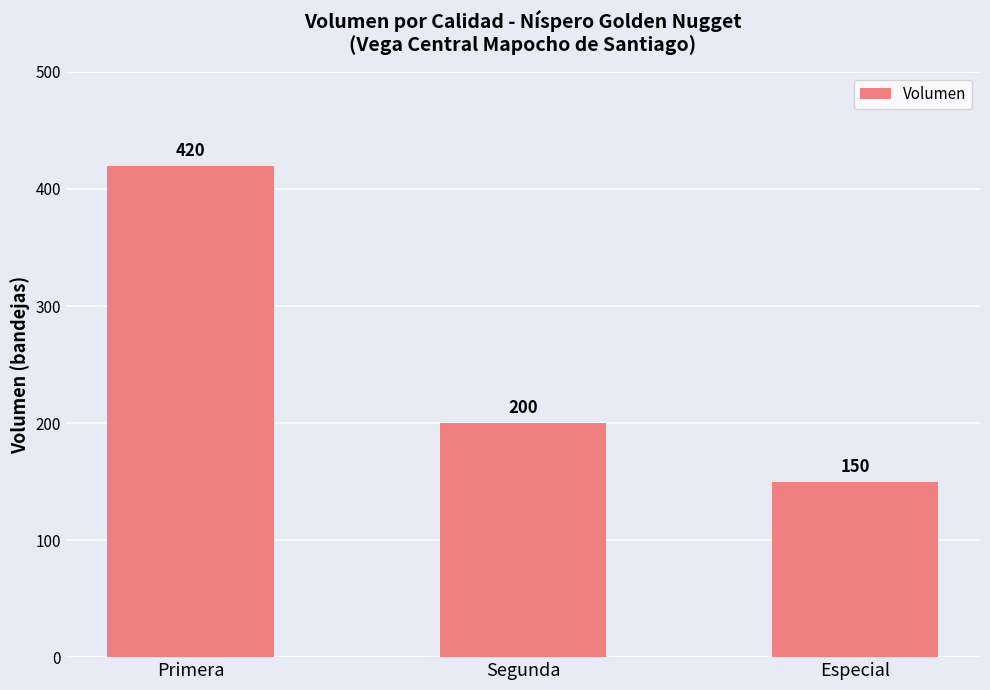

List the labels in order of value, smallest first.

Especial, Segunda, Primera